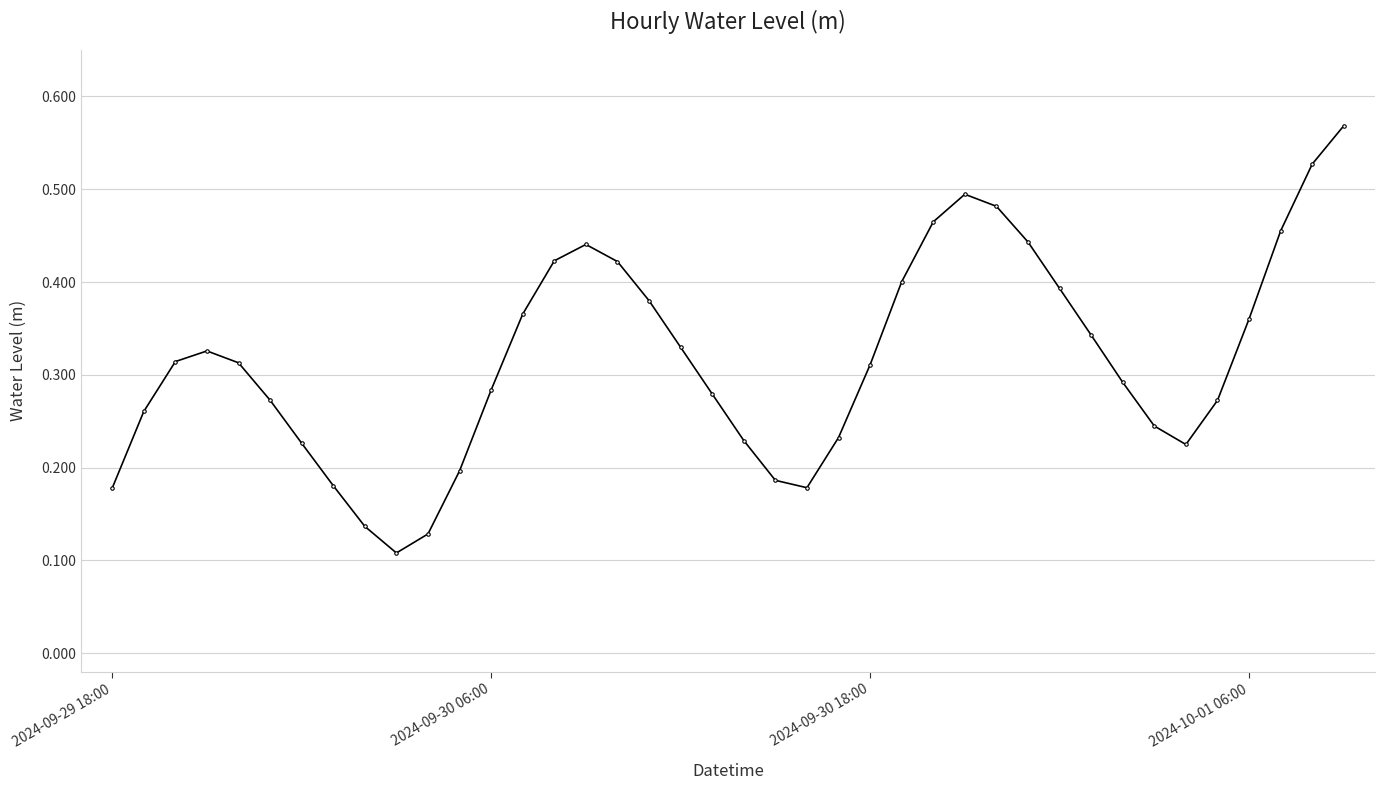

Is this an area chart (filled region under the line)?

No